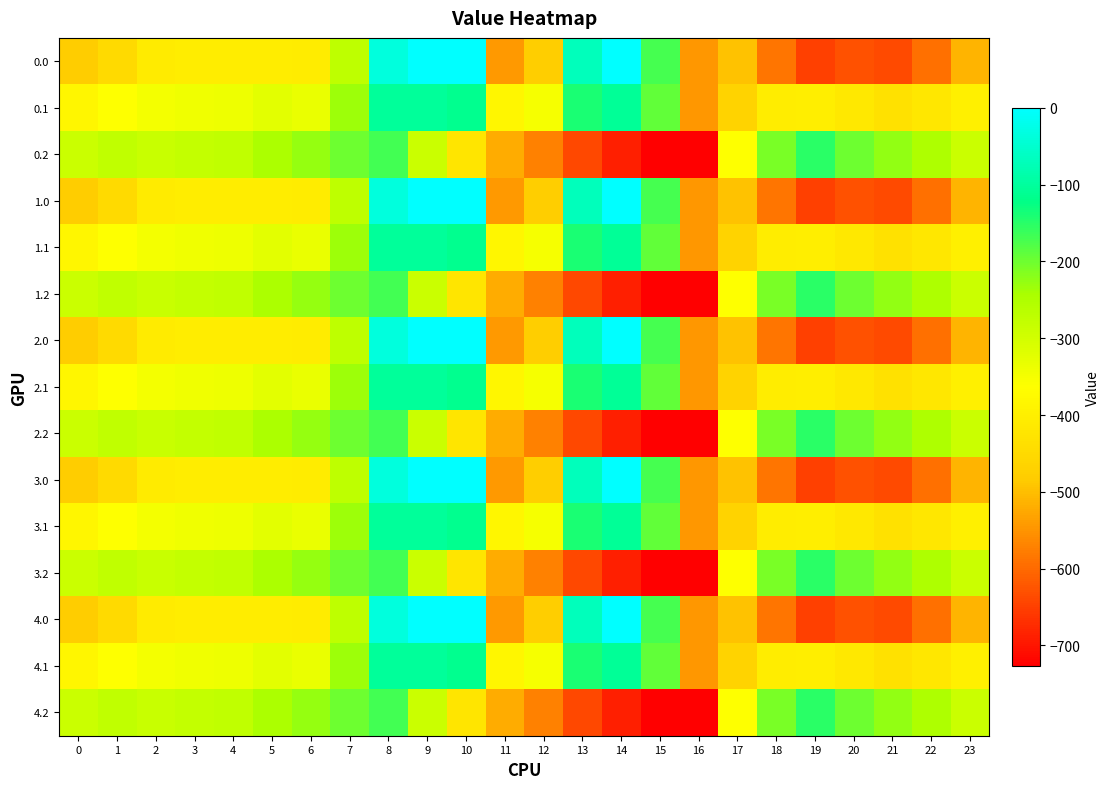

Reading left to right, list all the values displayed in this chart.

0.0: 0=-482.0	1=-449.5	2=-410.3	3=-404.4	4=-404.9	5=-403.8	6=-408.0	7=-270.7	8=-35.0	9=0.0	10=0.0	11=-544.3	12=-477.2	13=-70.2	14=-0.3	15=-172.8	16=-545.4	17=-494.8	18=-586.7	19=-649.2	20=-629.9	21=-638.4	22=-592.3	23=-511.3
0.1: 0=-384.6	1=-361.1	2=-347.9	3=-342.7	4=-339.6	5=-325.7	6=-332.2	7=-234.9	8=-102.3	9=-104.8	10=-114.0	11=-384.7	12=-350.8	13=-141.2	14=-105.5	15=-190.4	16=-547.3	17=-466.6	18=-405.4	19=-400.2	20=-414.5	21=-432.4	22=-419.9	23=-399.4
0.2: 0=-287.1	1=-272.7	2=-285.5	3=-281.0	4=-274.4	5=-245.0	6=-228.8	7=-199.0	8=-169.5	9=-288.5	10=-423.5	11=-520.6	12=-571.2	13=-640.4	14=-687.4	15=-725.8	16=-726.6	17=-362.4	18=-210.0	19=-151.0	20=-199.2	21=-226.4	22=-247.4	23=-287.5
1.0: 0=-482.0	1=-449.5	2=-410.3	3=-404.4	4=-404.9	5=-403.8	6=-408.0	7=-270.7	8=-35.0	9=0.0	10=0.0	11=-544.3	12=-477.2	13=-70.2	14=-0.3	15=-172.8	16=-545.4	17=-494.8	18=-586.7	19=-649.2	20=-629.9	21=-638.4	22=-592.3	23=-511.3
1.1: 0=-384.6	1=-361.1	2=-347.9	3=-342.7	4=-339.6	5=-325.7	6=-332.2	7=-234.9	8=-102.3	9=-104.8	10=-114.0	11=-384.7	12=-350.8	13=-141.2	14=-105.5	15=-190.4	16=-547.3	17=-466.6	18=-405.4	19=-400.2	20=-414.5	21=-432.4	22=-419.9	23=-399.4
1.2: 0=-287.1	1=-272.7	2=-285.5	3=-281.0	4=-274.4	5=-245.0	6=-228.8	7=-199.0	8=-169.5	9=-288.5	10=-423.5	11=-520.6	12=-571.2	13=-640.4	14=-687.4	15=-725.8	16=-726.6	17=-362.4	18=-210.0	19=-151.0	20=-199.2	21=-226.4	22=-247.4	23=-287.5
2.0: 0=-482.0	1=-449.5	2=-410.3	3=-404.4	4=-404.9	5=-403.8	6=-408.0	7=-270.7	8=-35.0	9=0.0	10=0.0	11=-544.3	12=-477.2	13=-70.2	14=-0.3	15=-172.8	16=-545.4	17=-494.8	18=-586.7	19=-649.2	20=-629.9	21=-638.4	22=-592.3	23=-511.3
2.1: 0=-384.6	1=-361.1	2=-347.9	3=-342.7	4=-339.6	5=-325.7	6=-332.2	7=-234.9	8=-102.3	9=-104.8	10=-114.0	11=-384.7	12=-350.8	13=-141.2	14=-105.5	15=-190.4	16=-547.3	17=-466.6	18=-405.4	19=-400.2	20=-414.5	21=-432.4	22=-419.9	23=-399.4
2.2: 0=-287.1	1=-272.7	2=-285.5	3=-281.0	4=-274.4	5=-245.0	6=-228.8	7=-199.0	8=-169.5	9=-288.5	10=-423.5	11=-520.6	12=-571.2	13=-640.4	14=-687.4	15=-725.8	16=-726.6	17=-362.4	18=-210.0	19=-151.0	20=-199.2	21=-226.4	22=-247.4	23=-287.5
3.0: 0=-482.0	1=-449.5	2=-410.3	3=-404.4	4=-404.9	5=-403.8	6=-408.0	7=-270.7	8=-35.0	9=0.0	10=0.0	11=-544.3	12=-477.2	13=-70.2	14=-0.3	15=-172.8	16=-545.4	17=-494.8	18=-586.7	19=-649.2	20=-629.9	21=-638.4	22=-592.3	23=-511.3
3.1: 0=-384.6	1=-361.1	2=-347.9	3=-342.7	4=-339.6	5=-325.7	6=-332.2	7=-234.9	8=-102.3	9=-104.8	10=-114.0	11=-384.7	12=-350.8	13=-141.2	14=-105.5	15=-190.4	16=-547.3	17=-466.6	18=-405.4	19=-400.2	20=-414.5	21=-432.4	22=-419.9	23=-399.4
3.2: 0=-287.1	1=-272.7	2=-285.5	3=-281.0	4=-274.4	5=-245.0	6=-228.8	7=-199.0	8=-169.5	9=-288.5	10=-423.5	11=-520.6	12=-571.2	13=-640.4	14=-687.4	15=-725.8	16=-726.6	17=-362.4	18=-210.0	19=-151.0	20=-199.2	21=-226.4	22=-247.4	23=-287.5
4.0: 0=-482.0	1=-449.5	2=-410.3	3=-404.4	4=-404.9	5=-403.8	6=-408.0	7=-270.7	8=-35.0	9=0.0	10=0.0	11=-544.3	12=-477.2	13=-70.2	14=-0.3	15=-172.8	16=-545.4	17=-494.8	18=-586.7	19=-649.2	20=-629.9	21=-638.4	22=-592.3	23=-511.3
4.1: 0=-384.6	1=-361.1	2=-347.9	3=-342.7	4=-339.6	5=-325.7	6=-332.2	7=-234.9	8=-102.3	9=-104.8	10=-114.0	11=-384.7	12=-350.8	13=-141.2	14=-105.5	15=-190.4	16=-547.3	17=-466.6	18=-405.4	19=-400.2	20=-414.5	21=-432.4	22=-419.9	23=-399.4
4.2: 0=-287.1	1=-272.7	2=-285.5	3=-281.0	4=-274.4	5=-245.0	6=-228.8	7=-199.0	8=-169.5	9=-288.5	10=-423.5	11=-520.6	12=-571.2	13=-640.4	14=-687.4	15=-725.8	16=-726.6	17=-362.4	18=-210.0	19=-151.0	20=-199.2	21=-226.4	22=-247.4	23=-287.5